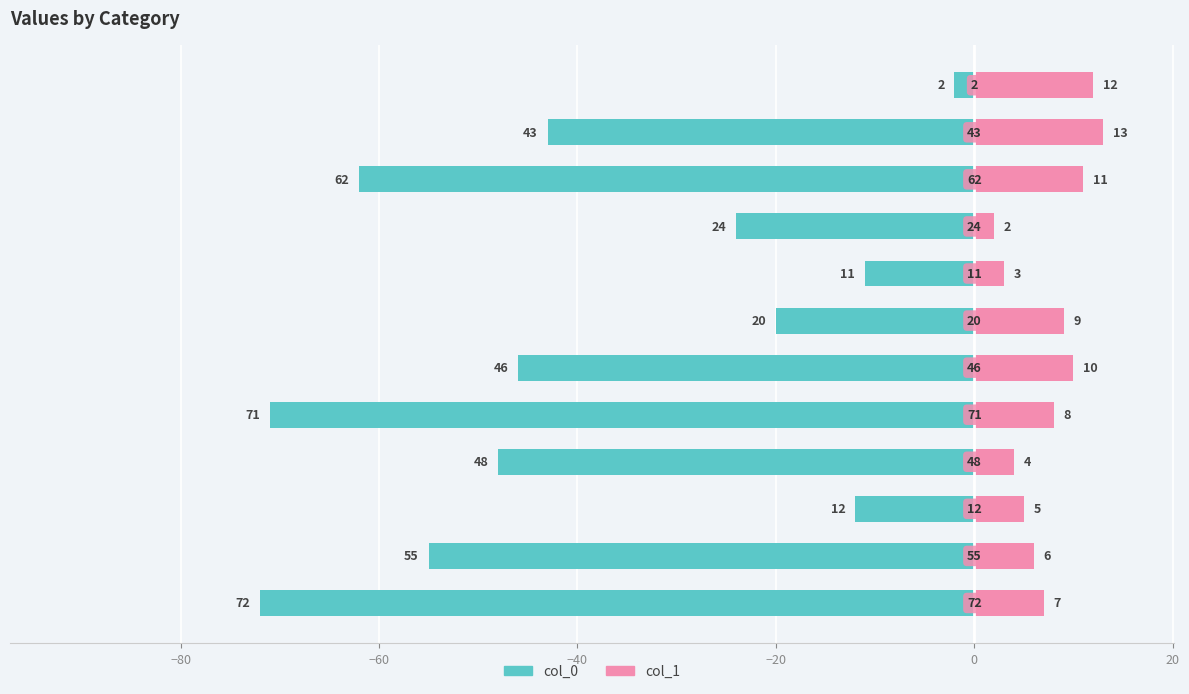

True or false: col_0 has a value of -1 at 11.

False